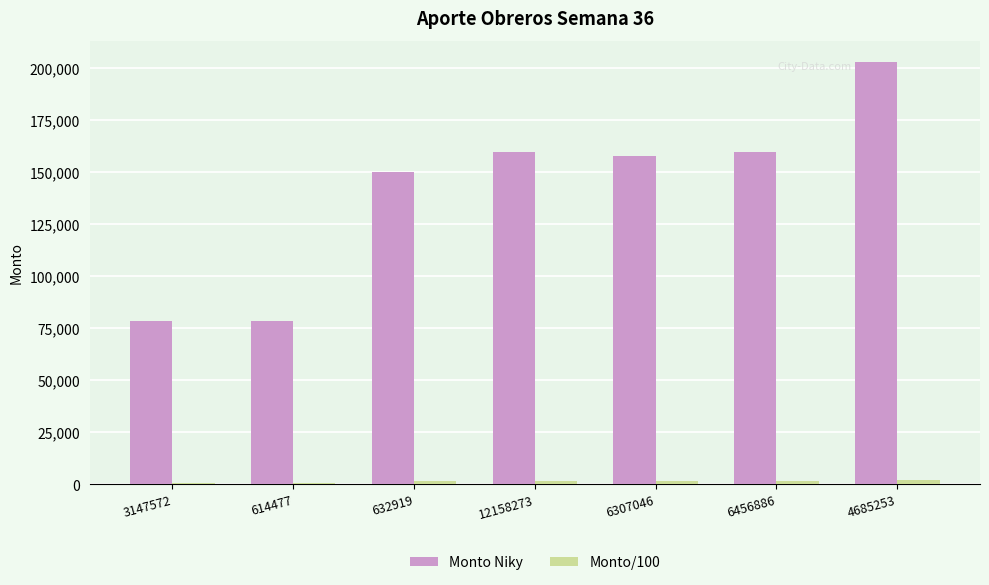

At which label is Monto Niky closest to 140726?

632919